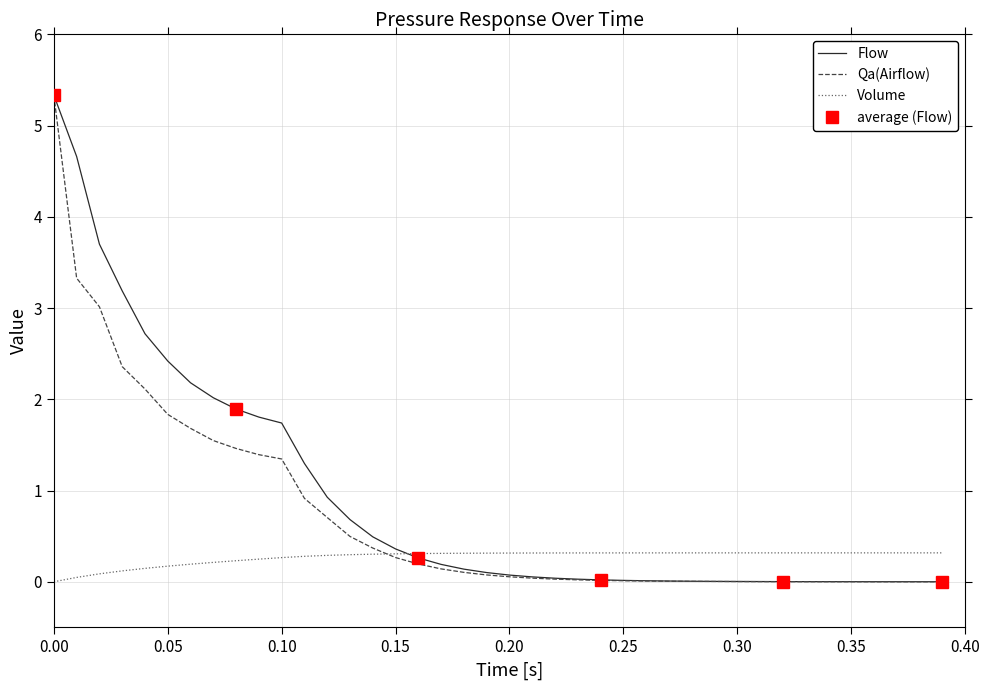

How many lines are shown in the chart?

3